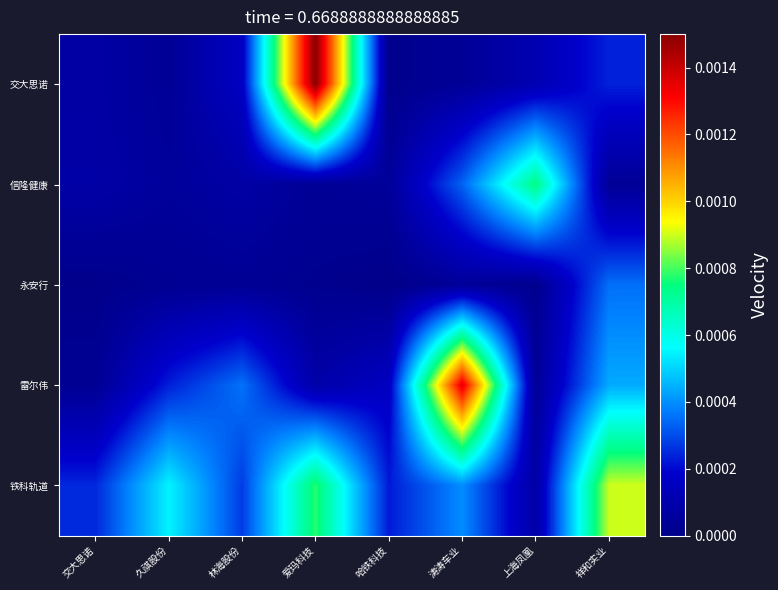

Rank the series by their average value, from highest to lowest.

铁科轨道, 雷尔伟, 交大思诺, 信隆健康, 永安行